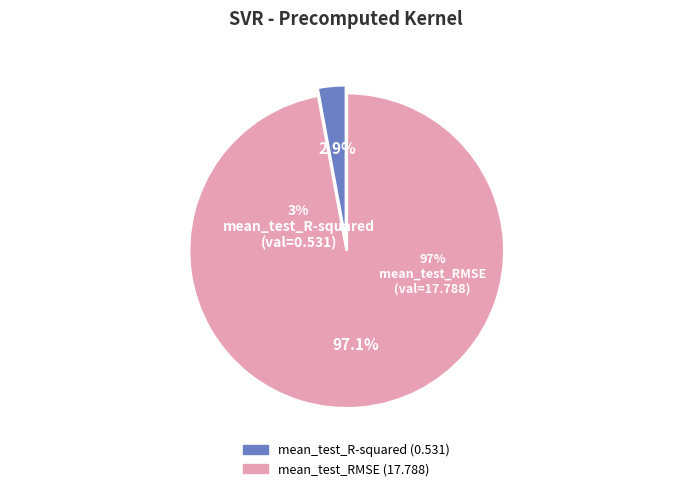

Between mean_test_RMSE and mean_test_R-squared, which is larger?

mean_test_RMSE